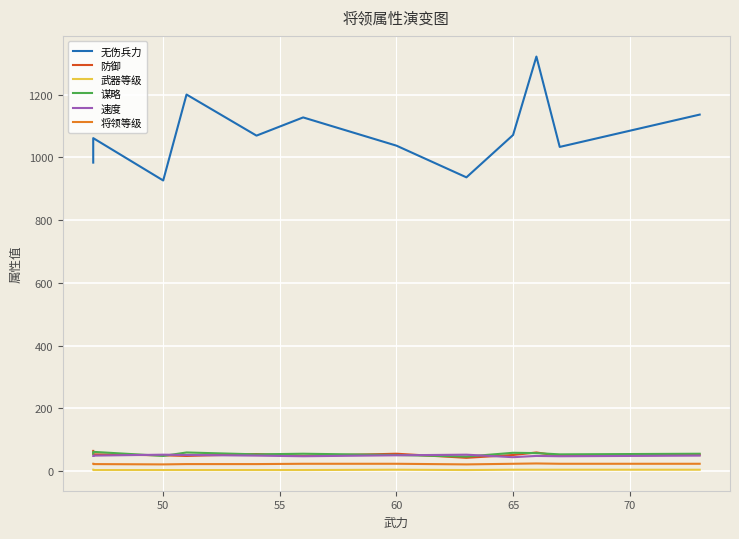

Which series has the largest total across all categories?

无伤兵力